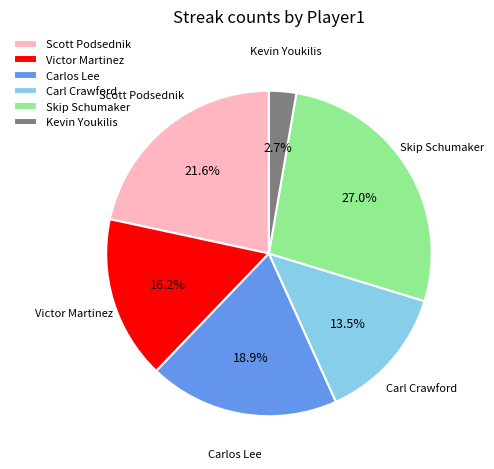

Does Scott Podsednik account for over 50% of the chart?

No